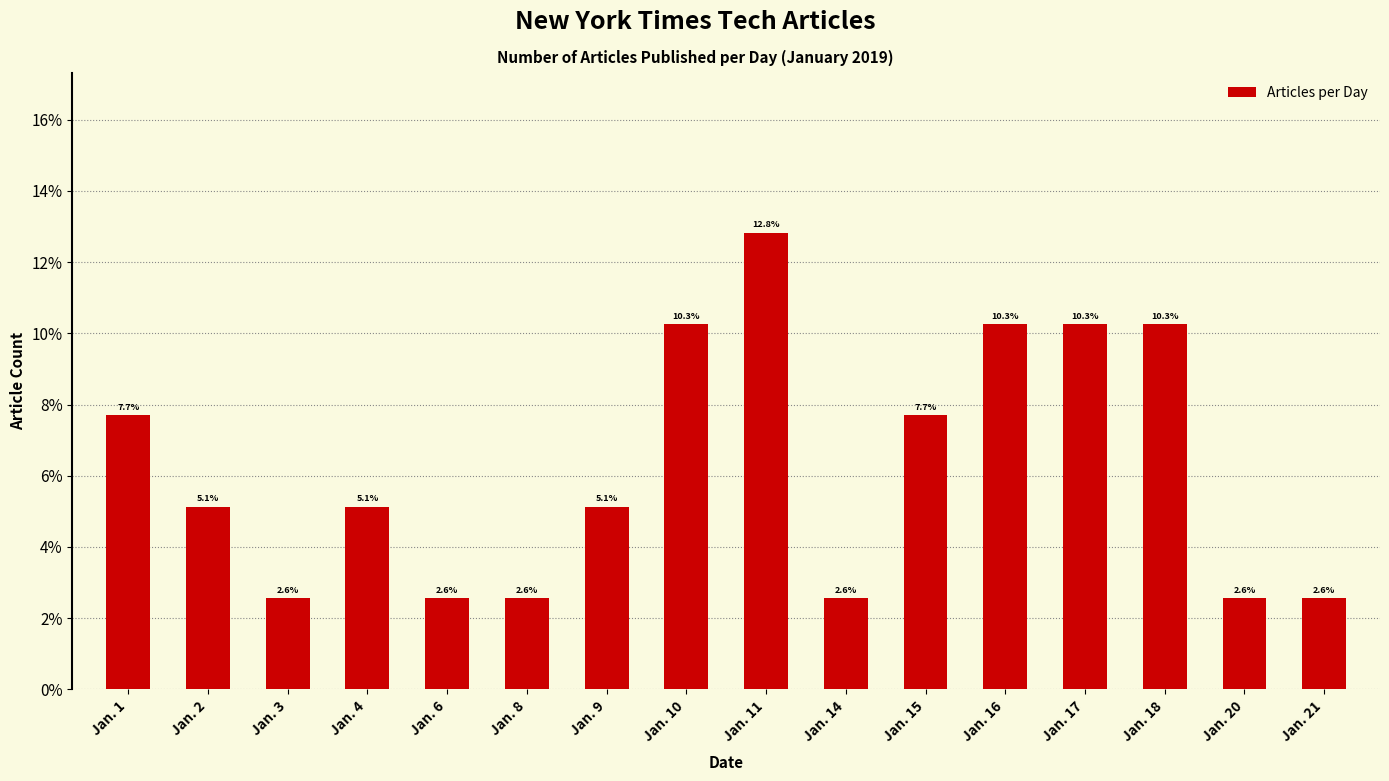

What is the value of the 8th bar from the left?

10.3